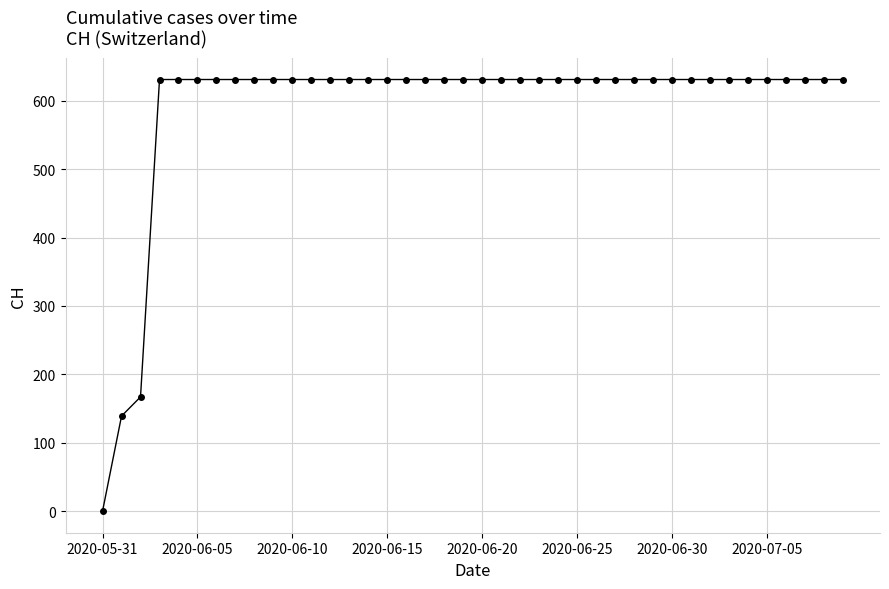

What is the value of the 38th point from the left?

631